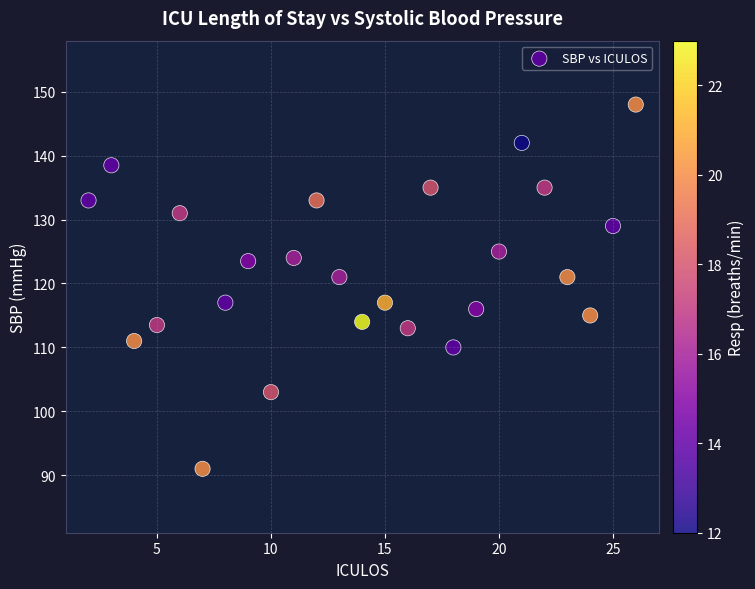

What is the range of X values (max minus min)?

24.0